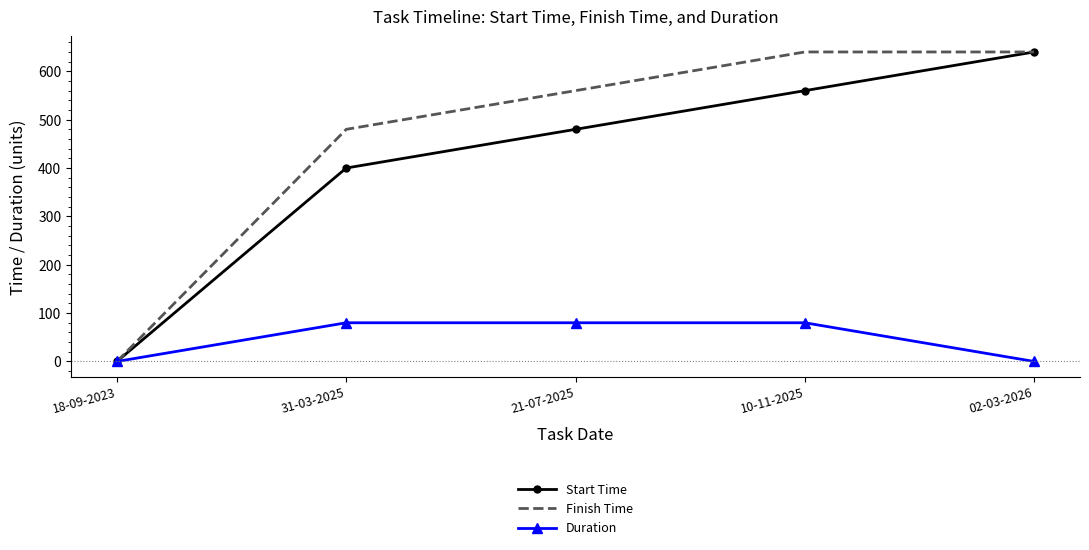

Count the Start Time values in the range 400 to 560.

3